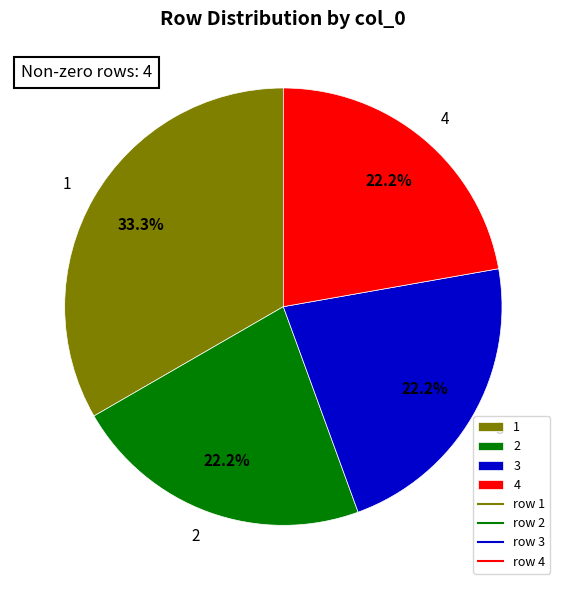

Which slice is the largest?

1